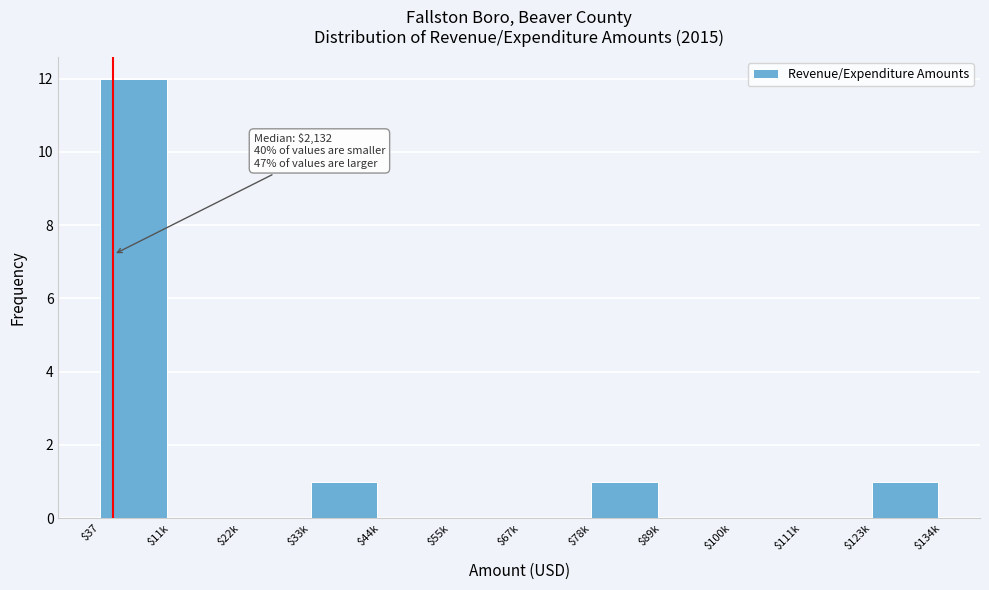

True or false: the data shows -6 at $100k.

False